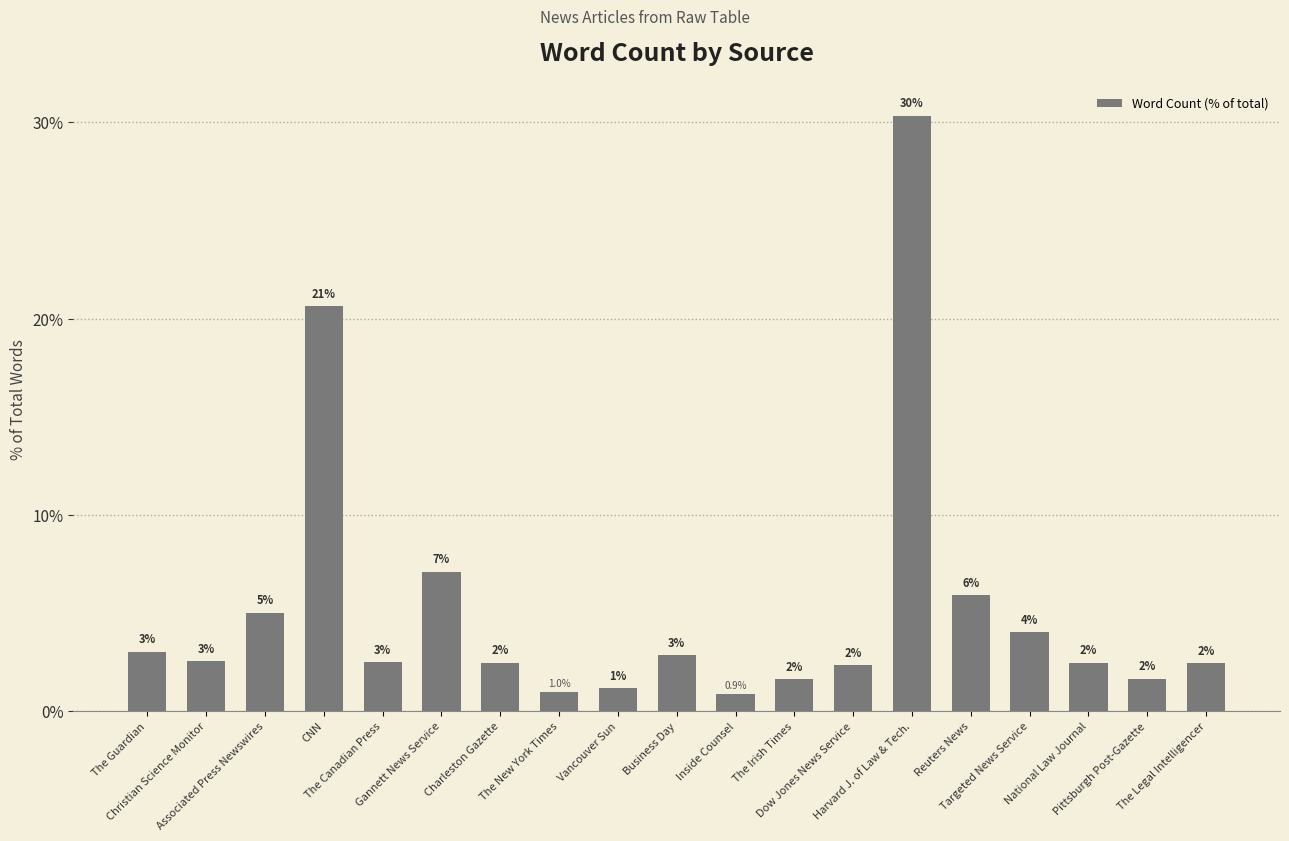

What is the sum of the values at The Irish Times and Reuters News?

7.5